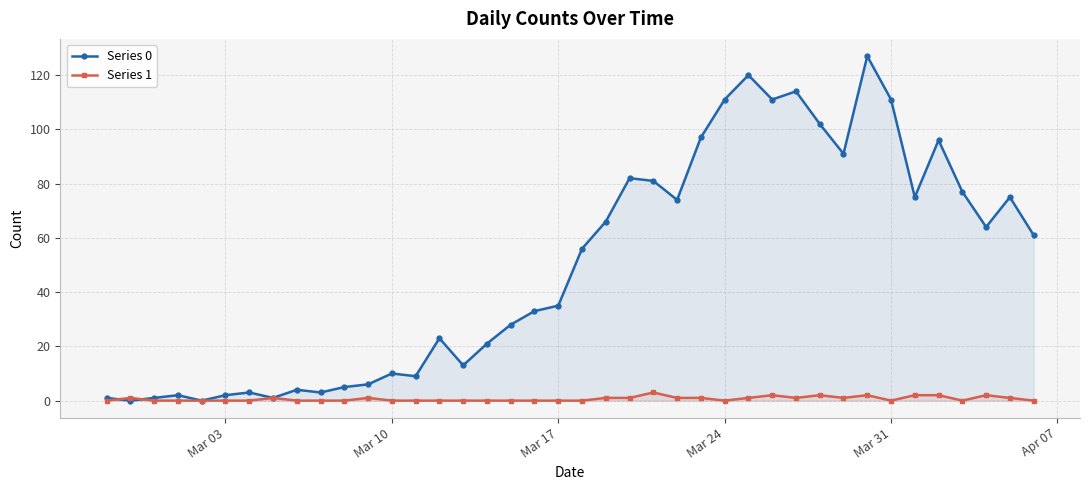

In Series 1, how many points are lower than both neighbors (excluding endpoints)?

5